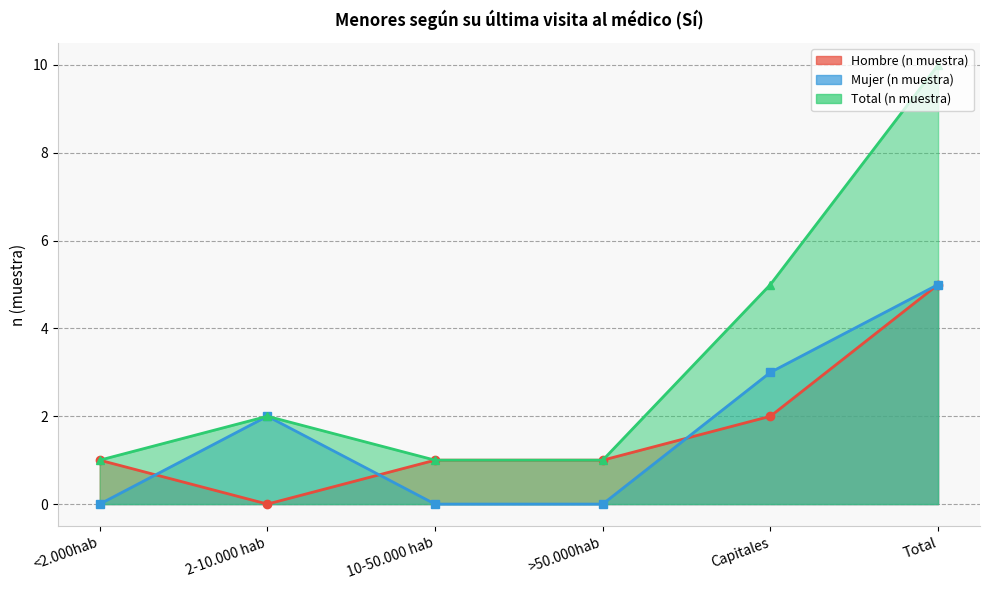

How many lines are shown in the chart?

3